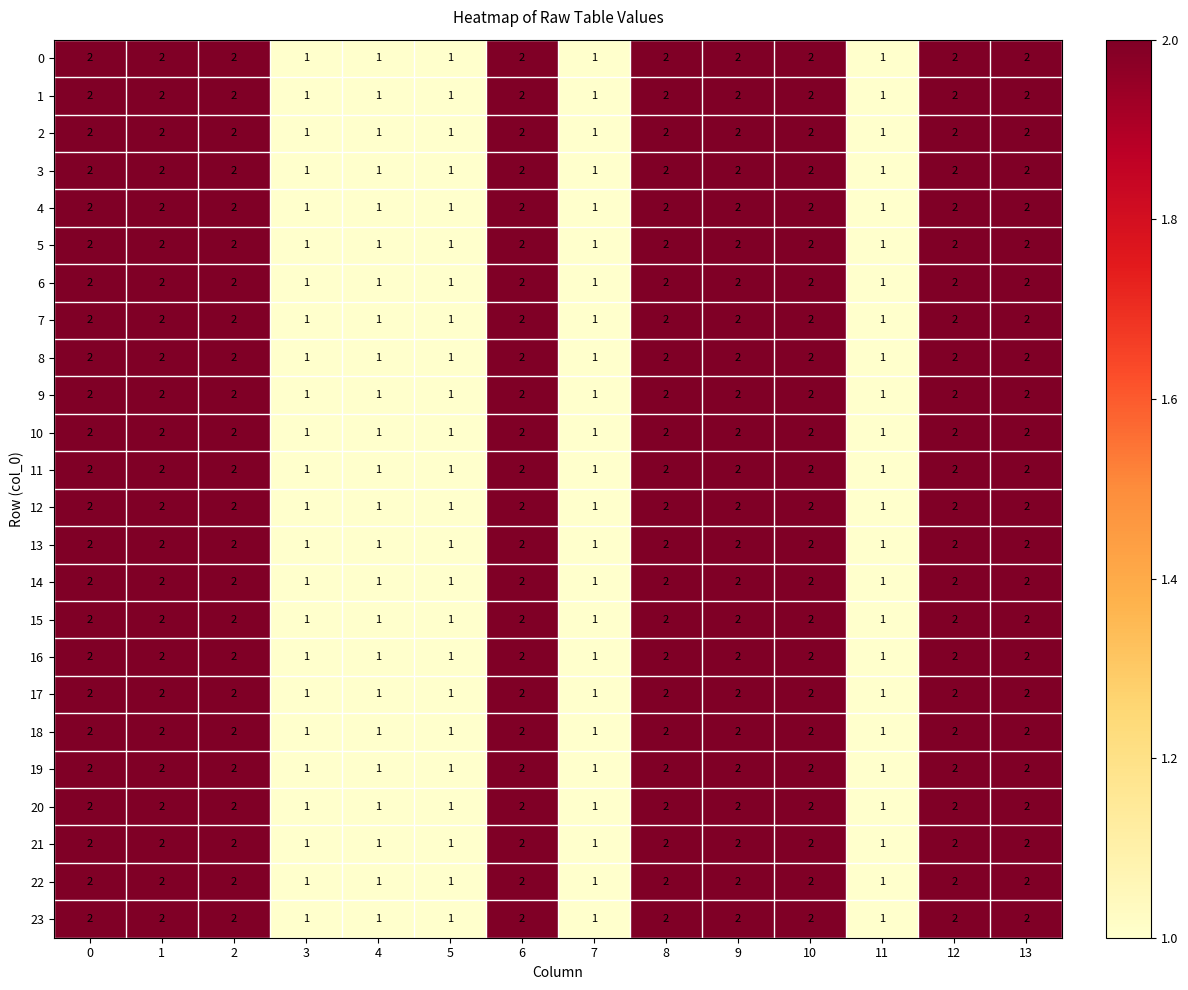

What is the sum of the 9 values at 6 and 4?

3